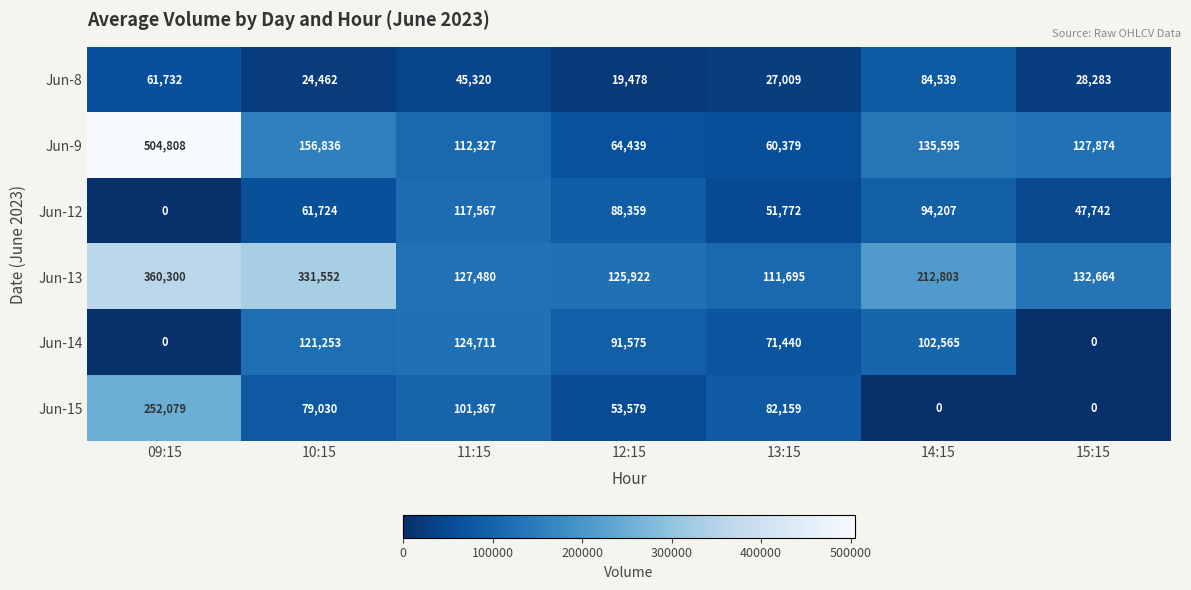

Which series has the widest spread of values?

Jun-9